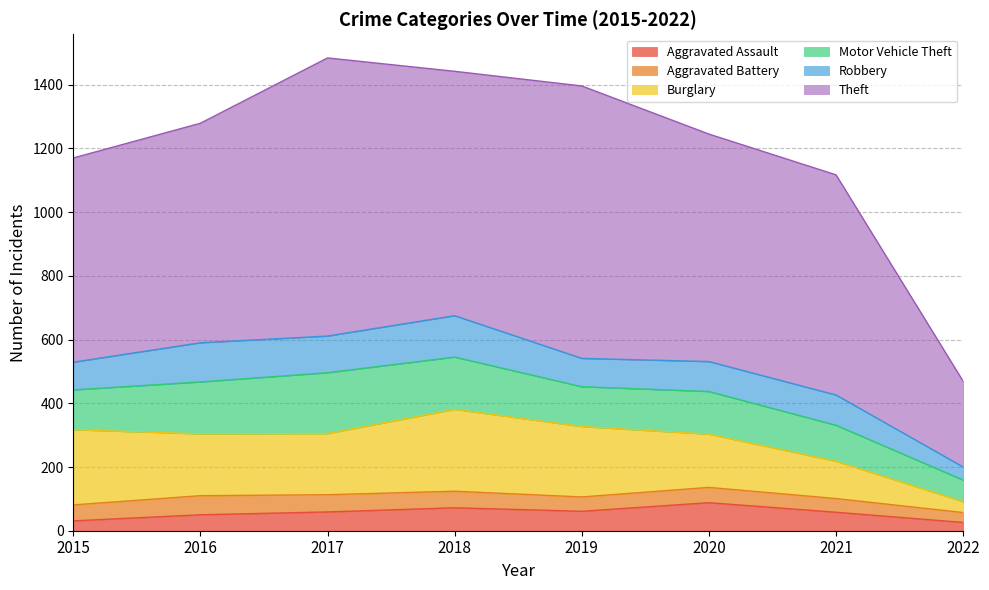

Is the value of Theft at 2020 greater than the value of Motor Vehicle Theft at 2021?

Yes